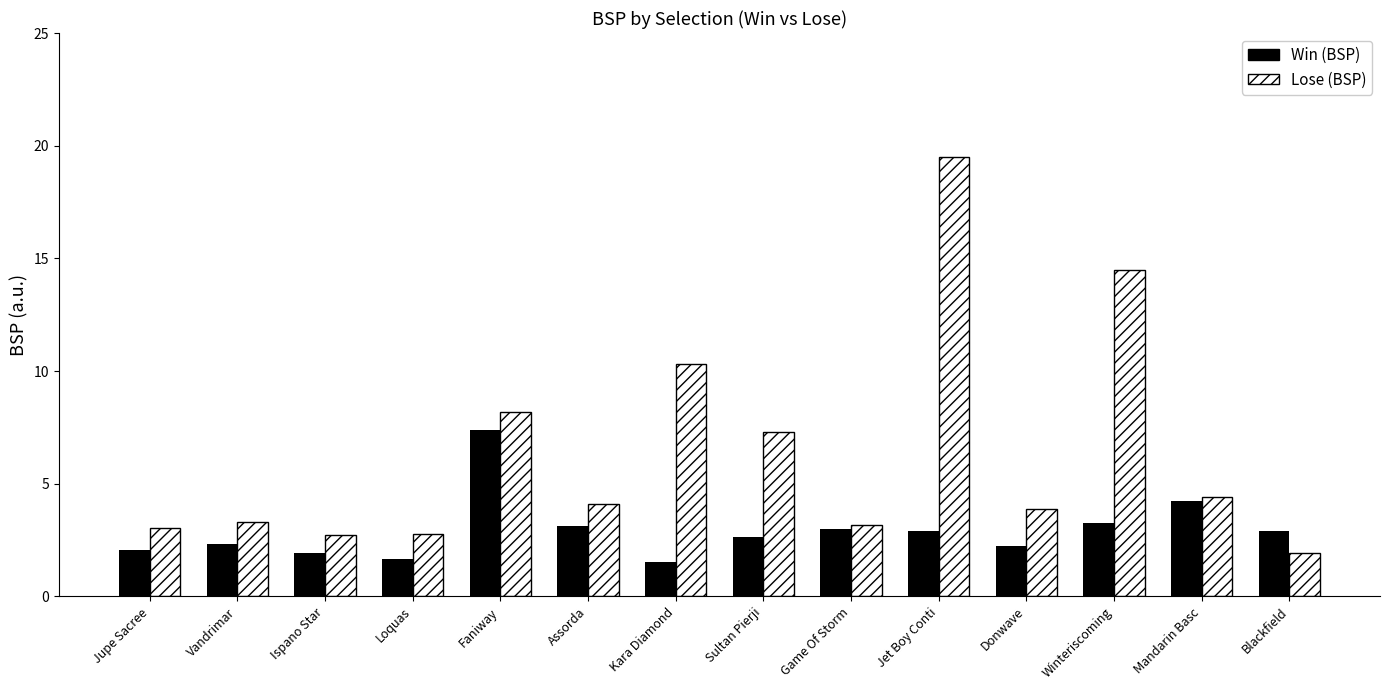

Which category has the highest value across all series?

Jet Boy Conti